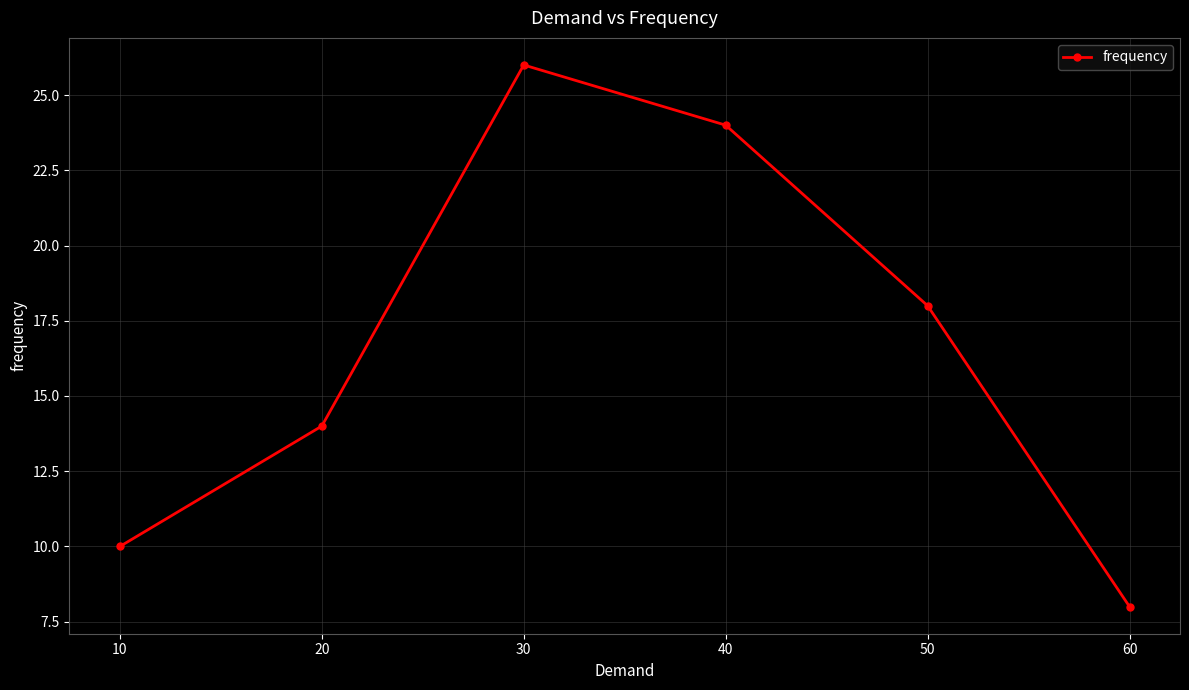

What is the minimum value shown in the chart?

8